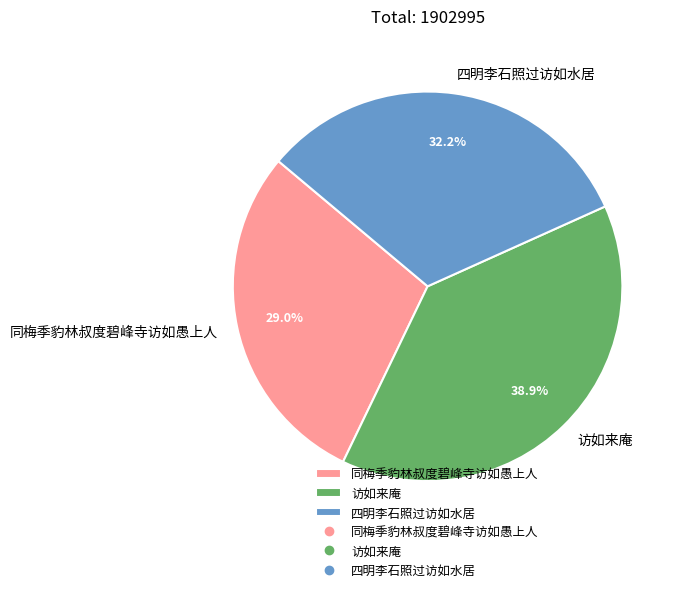

The 同梅季豹林叔度碧峰寺访如愚上人 slice represents 38% of the pie. True or false?

False